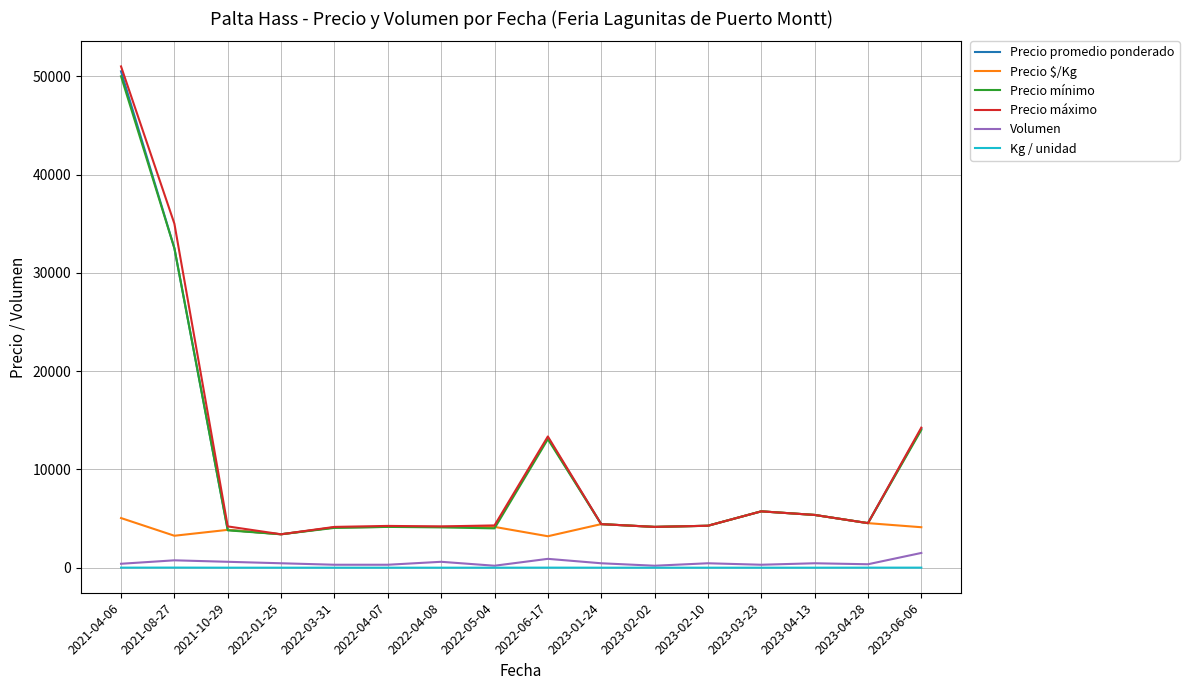

True or false: Precio promedio ponderado and Kg / unidad intersect in this chart.

False